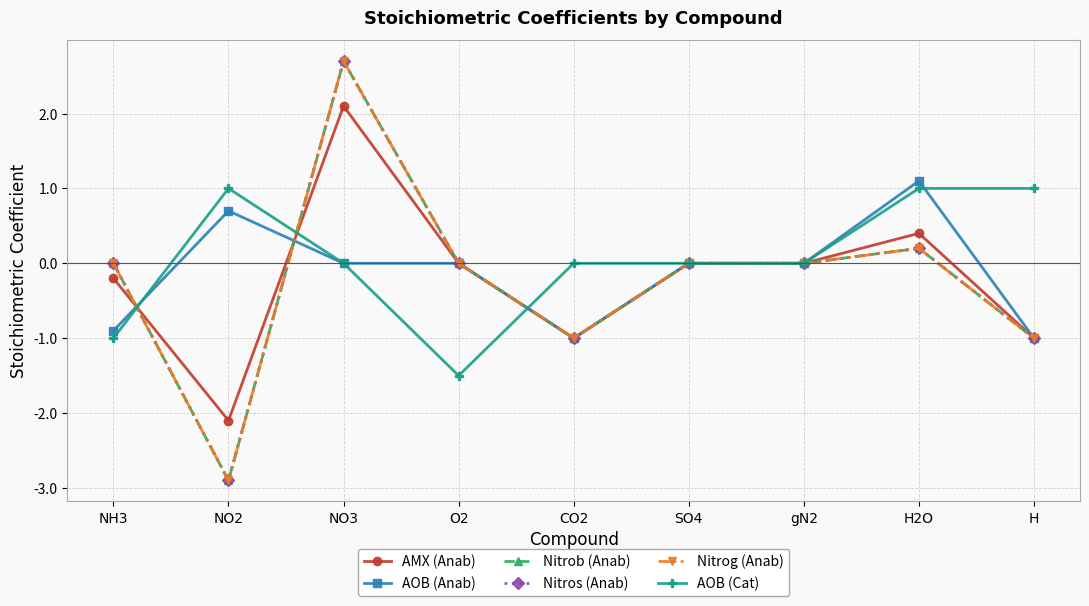

Where does the AOB (Cat) series first go above 0?

NO2